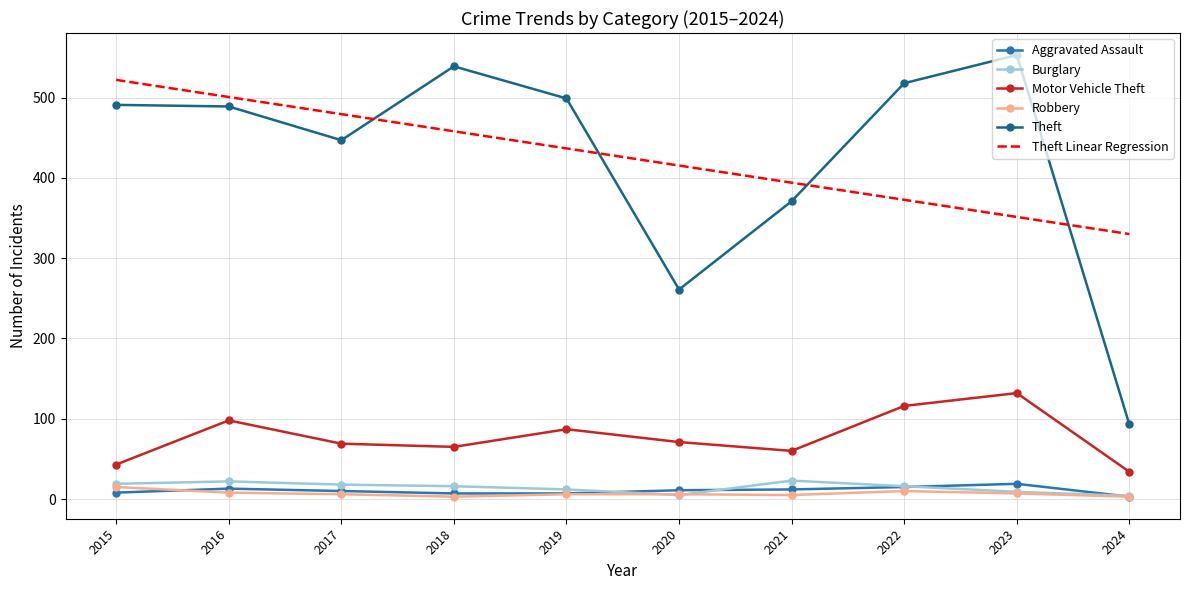

True or false: Theft Linear Regression and Robbery intersect in this chart.

False